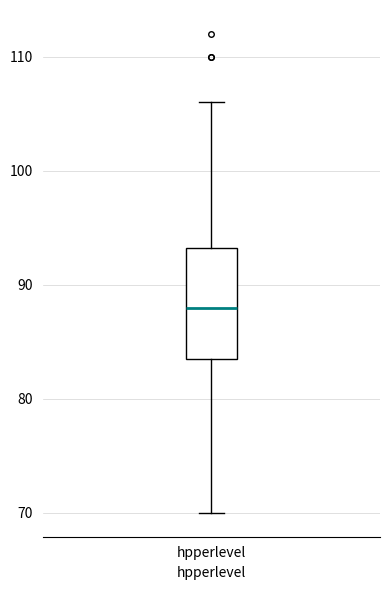

Read this box plot against the y-axis: the position of the median line, the range covered by the box, and the ends of both whiskers. The values are not printed on the chart, so give them approximately, as read against the axis.

median 88, box 84 to 93, whiskers 70 to 106